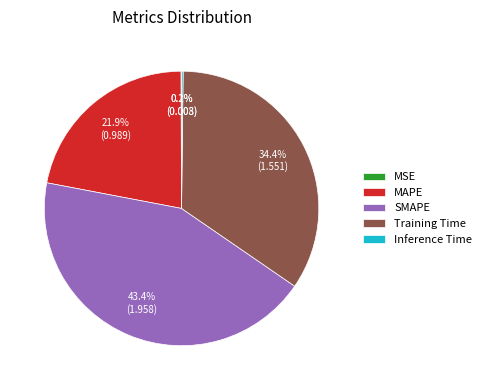

Does MAPE represent more than half of the total?

No